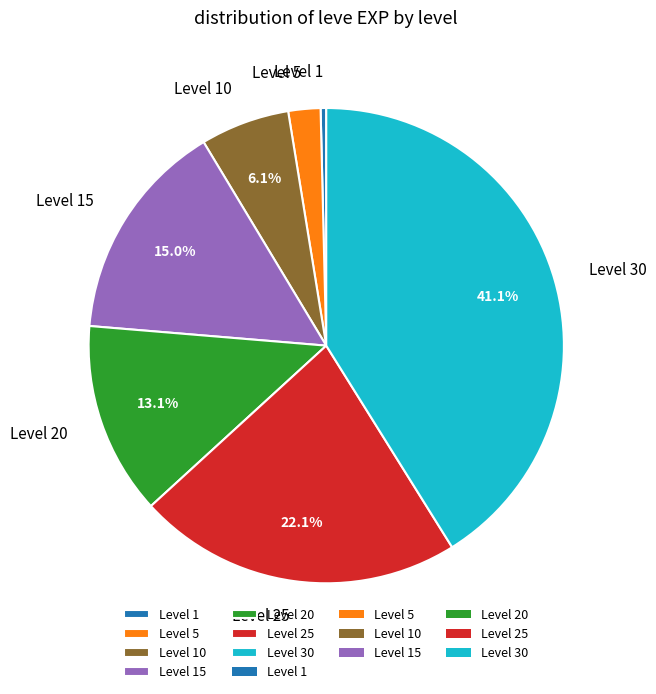

Rank the categories by value from lowest to highest.

Level 1, Level 5, Level 10, Level 20, Level 15, Level 25, Level 30